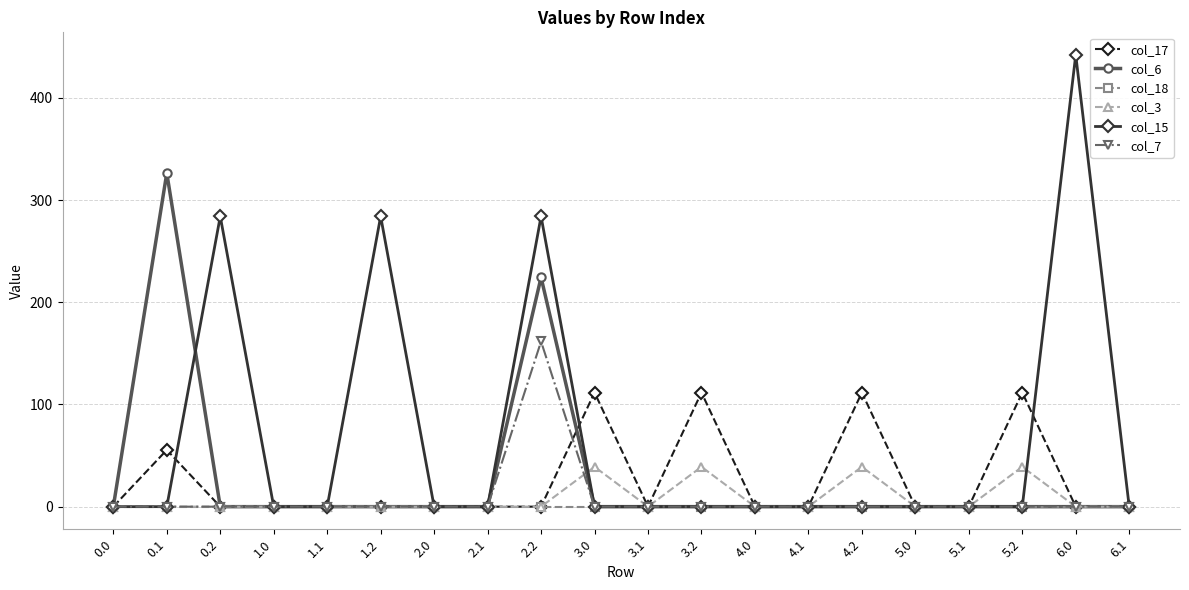

At which category does the chart reach its peak across all series?

6.0